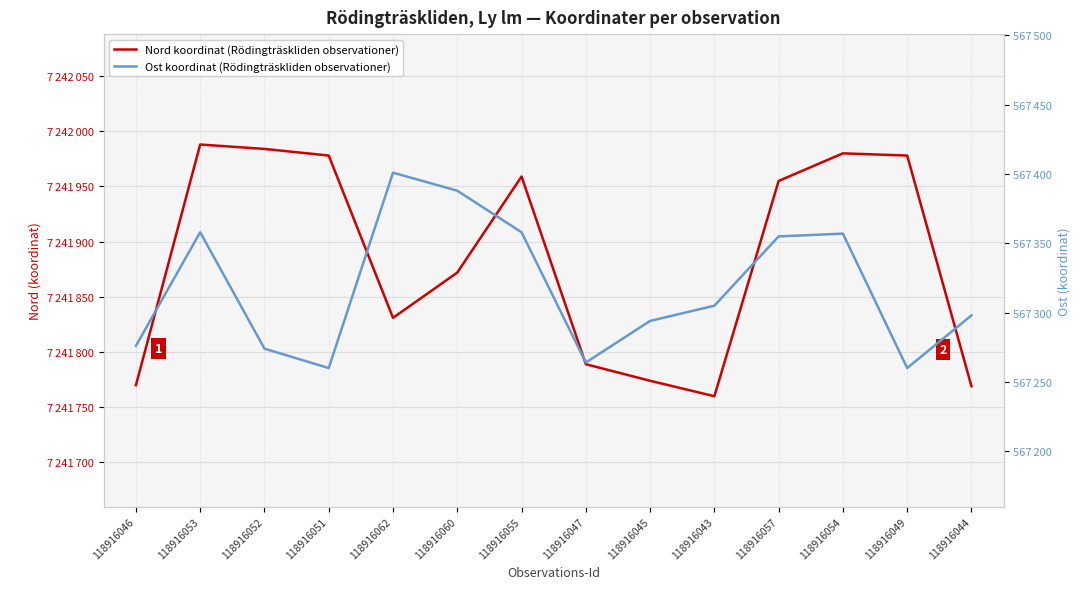

What is the value of the Ost koordinat (Rödingträskliden observationer) point at the 12th from the left?

567357